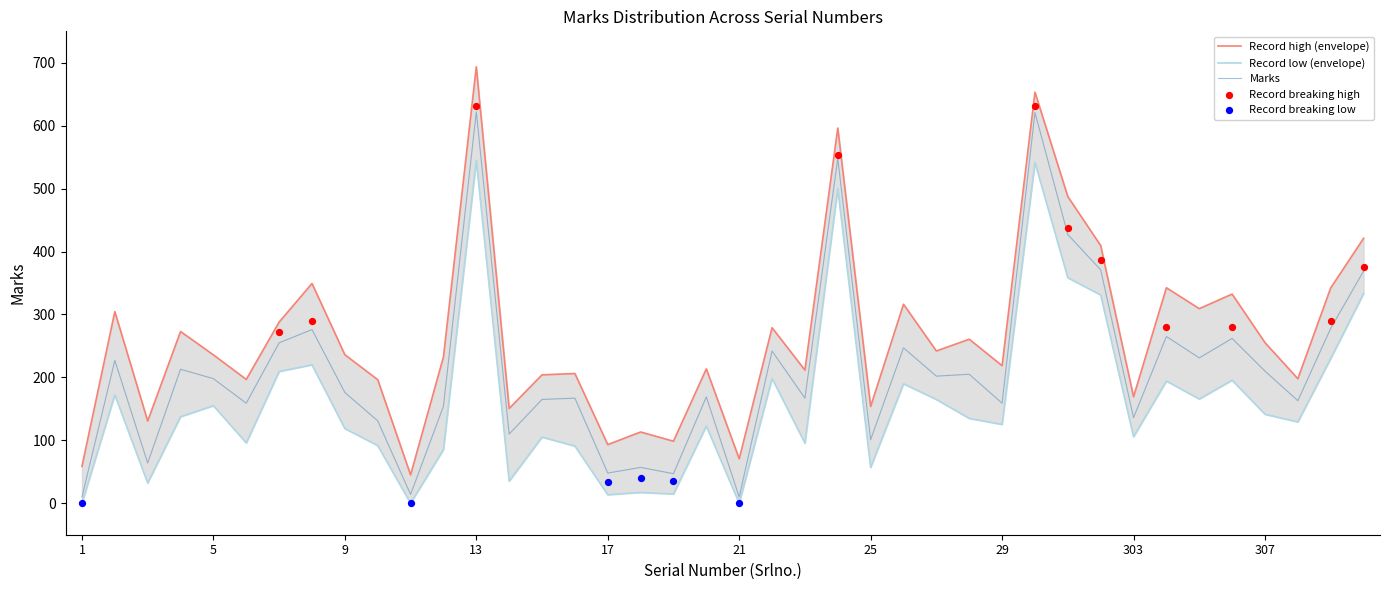

What is the ratio of the value at 6 to the value at 305?

0.7